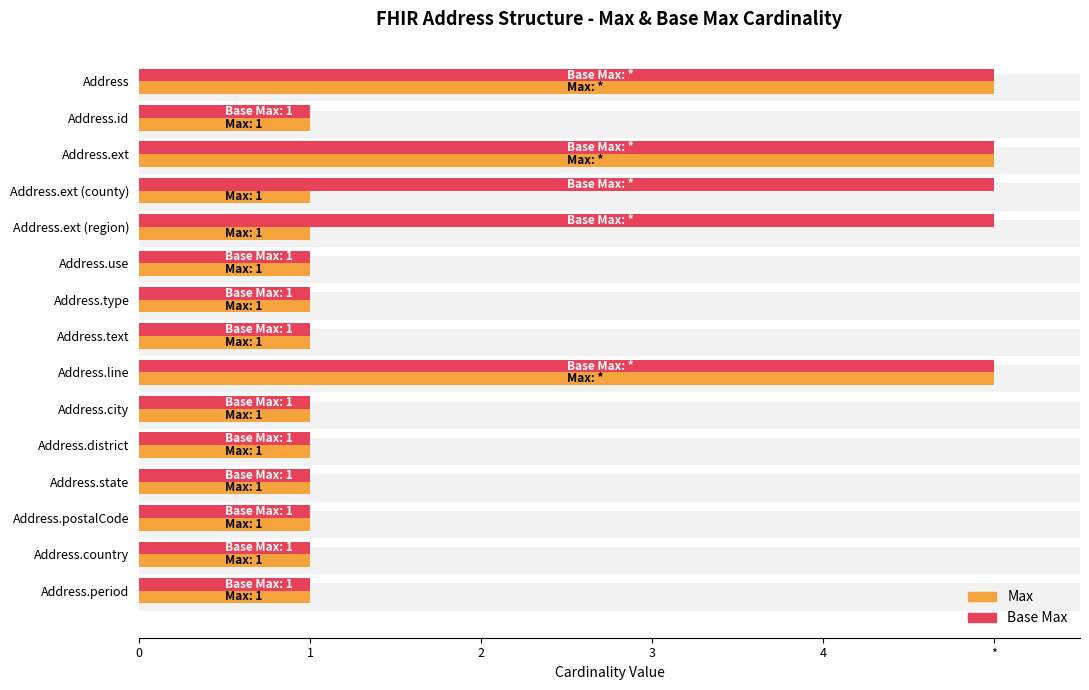

Are the bars grouped side by side (vs. stacked)?

Yes